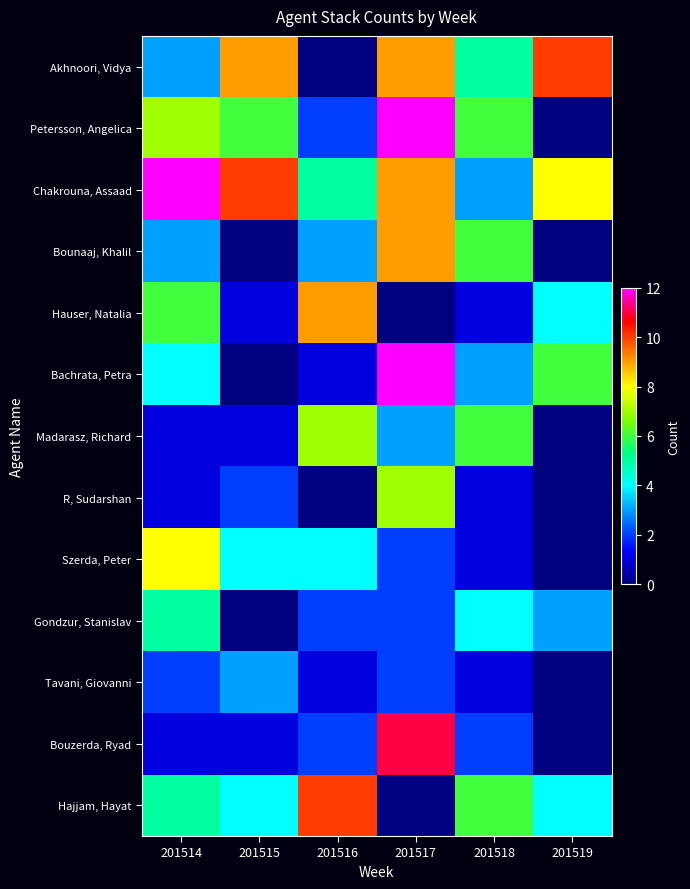

At 201517, list the series in order from largest to smallest.

Bachrata, Petra, Petersson, Angelica, Bouzerda, Ryad, Bounaaj, Khalil, Chakrouna, Assaad, Akhnoori, Vidya, R, Sudarshan, Madarasz, Richard, Tavani, Giovanni, Gondzur, Stanislav, Szerda, Peter, Hajjam, Hayat, Hauser, Natalia